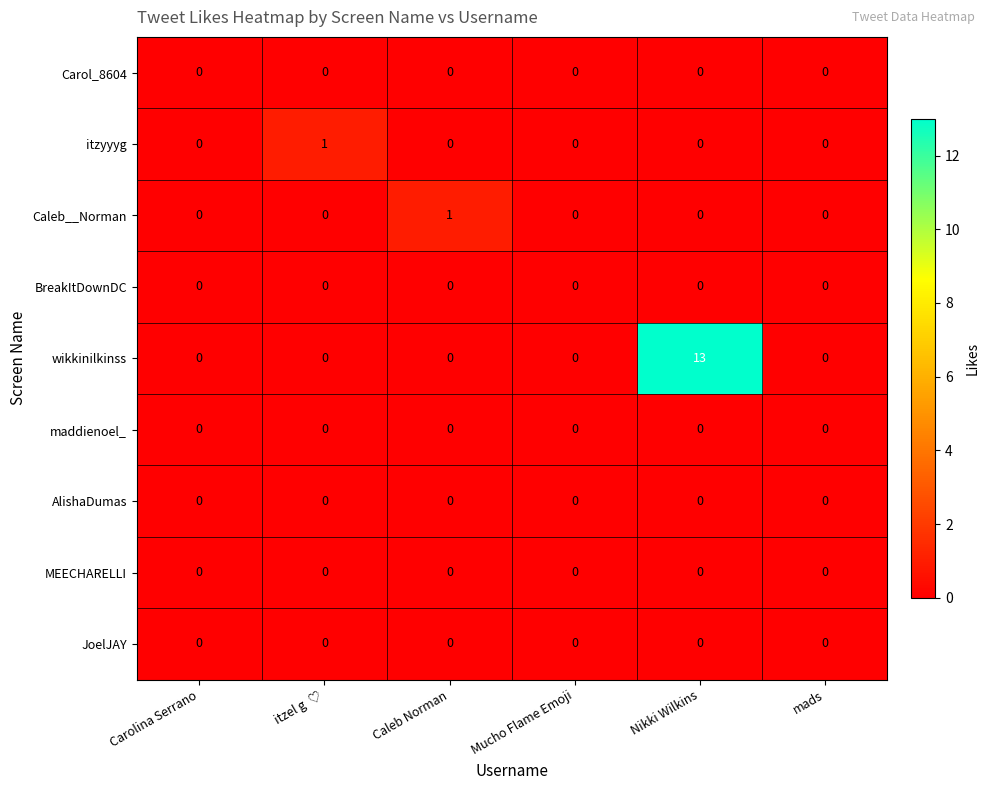

Which series has the largest total across all categories?

wikkinilkinss